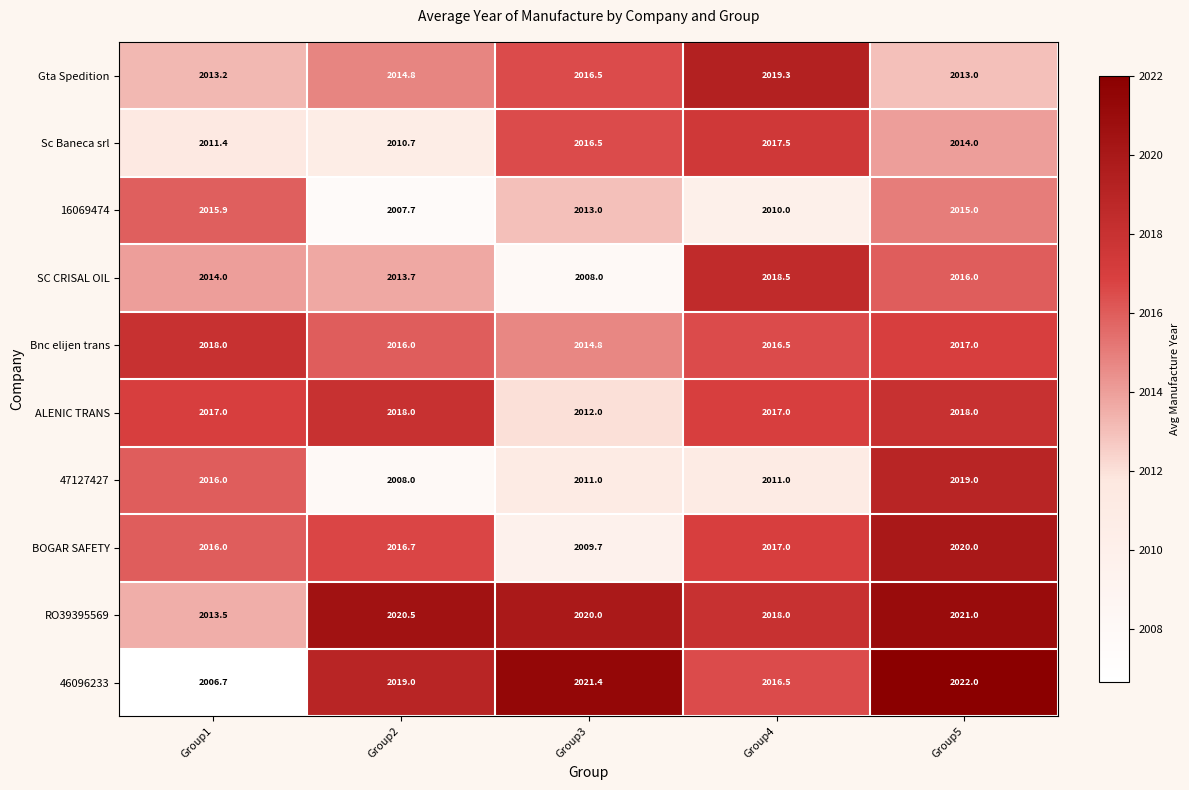

What is the smallest value displayed?

2006.7